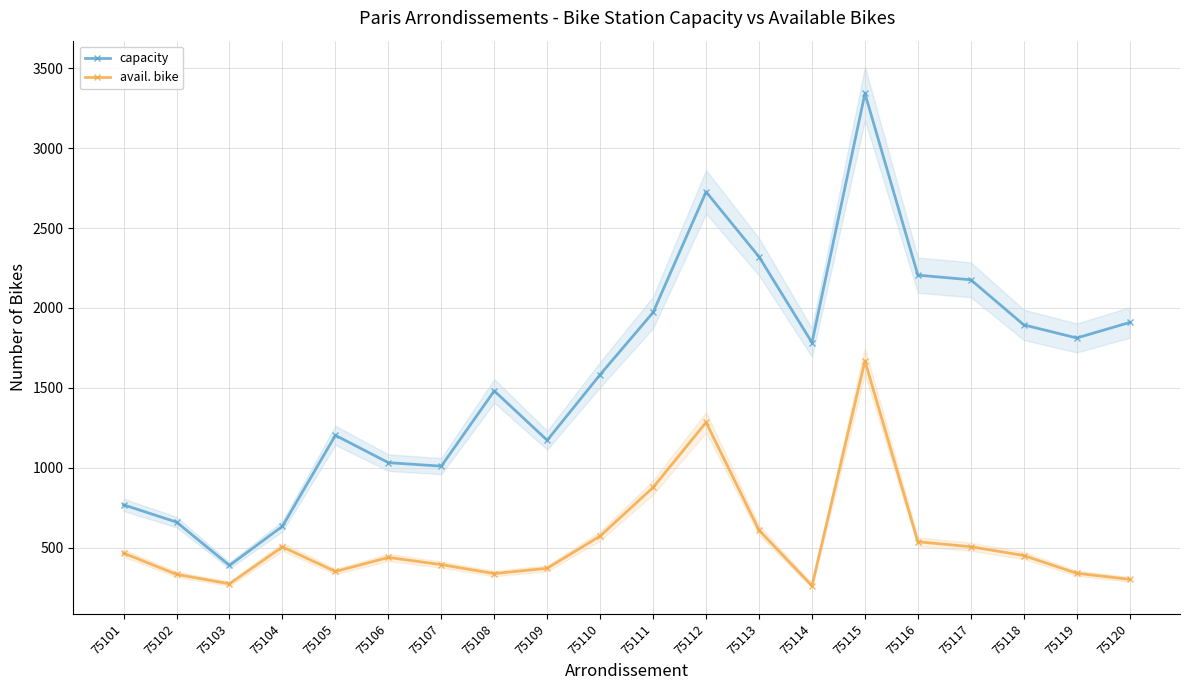

Is it true that capacity equals 397 at 75119?

False